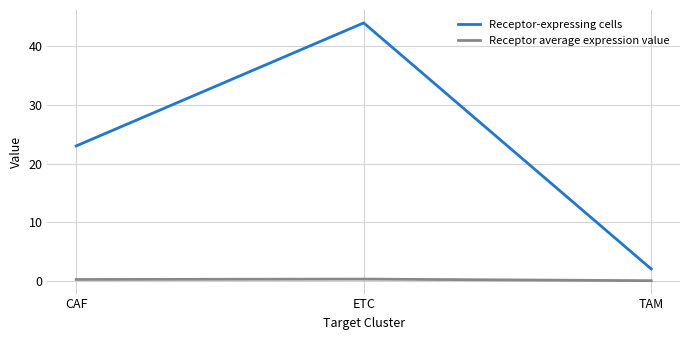

At how many categories does at least one series exceed 19?

2